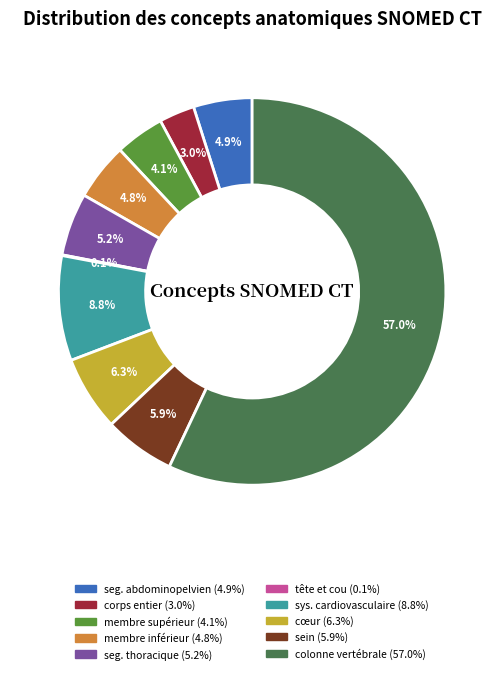

Does any single category account for the majority?

Yes